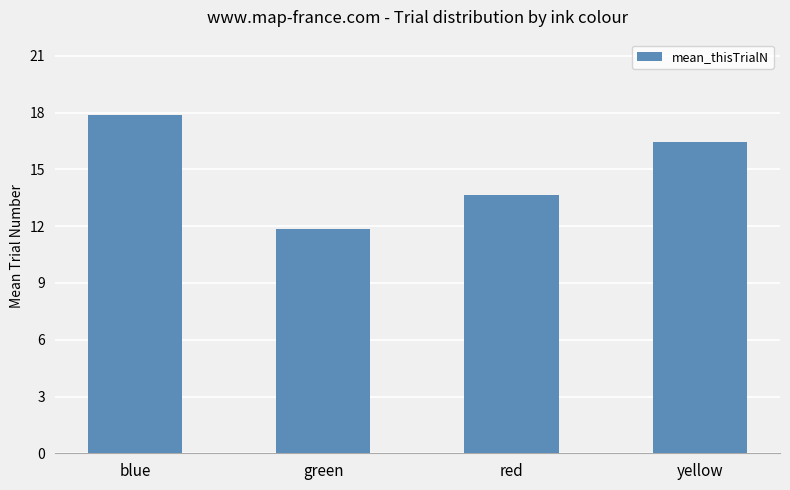

True or false: the data shows 11.9 at green.

True